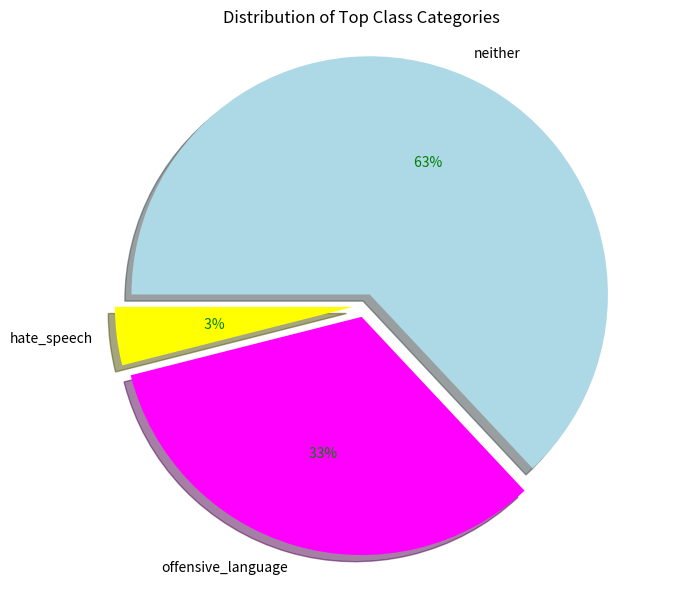

How many segments does this pie chart have?

3